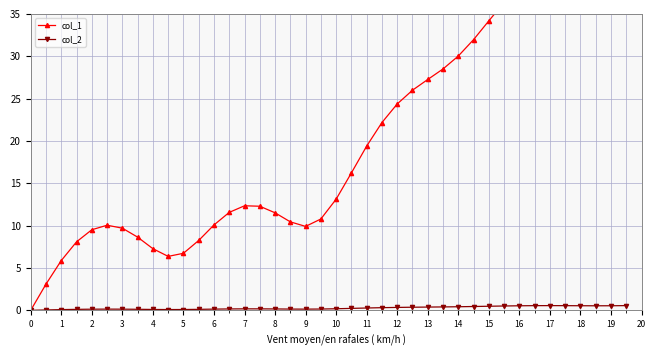

What are all the series names shown in the legend?

col_1, col_2